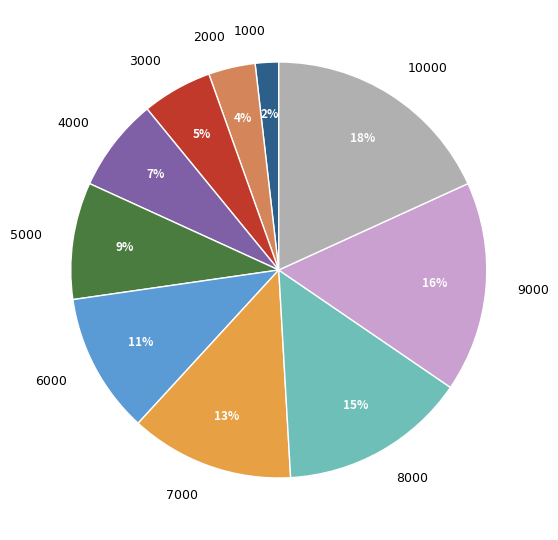

What percentage is the 9000 slice, to the nearest percent?

16%